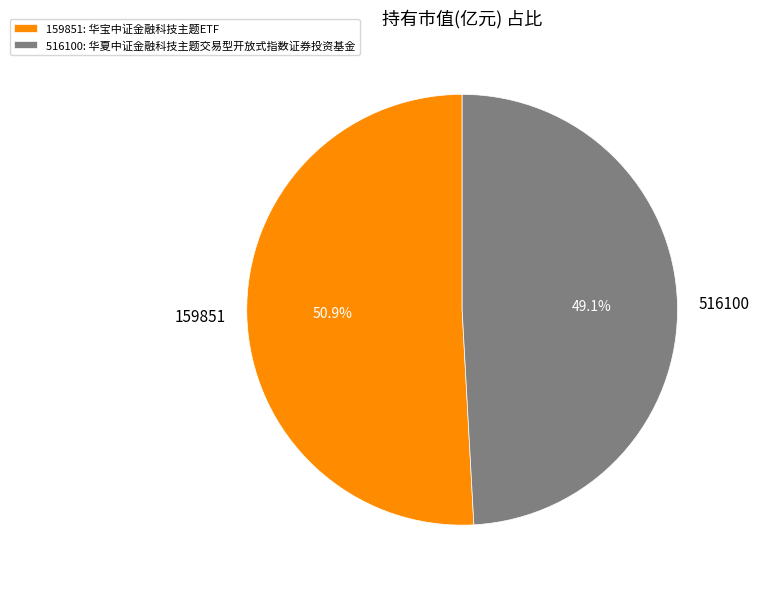

Does 516100 account for over 50% of the chart?

No